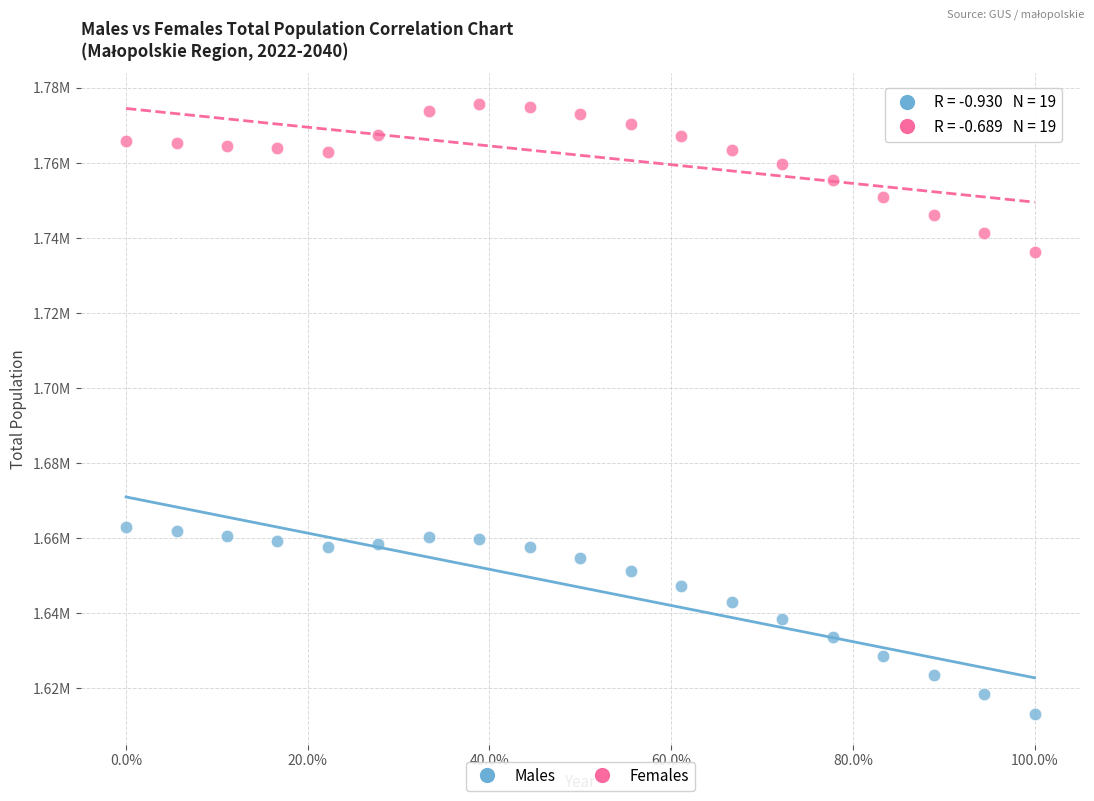

Which series contains the highest Y value?

Females